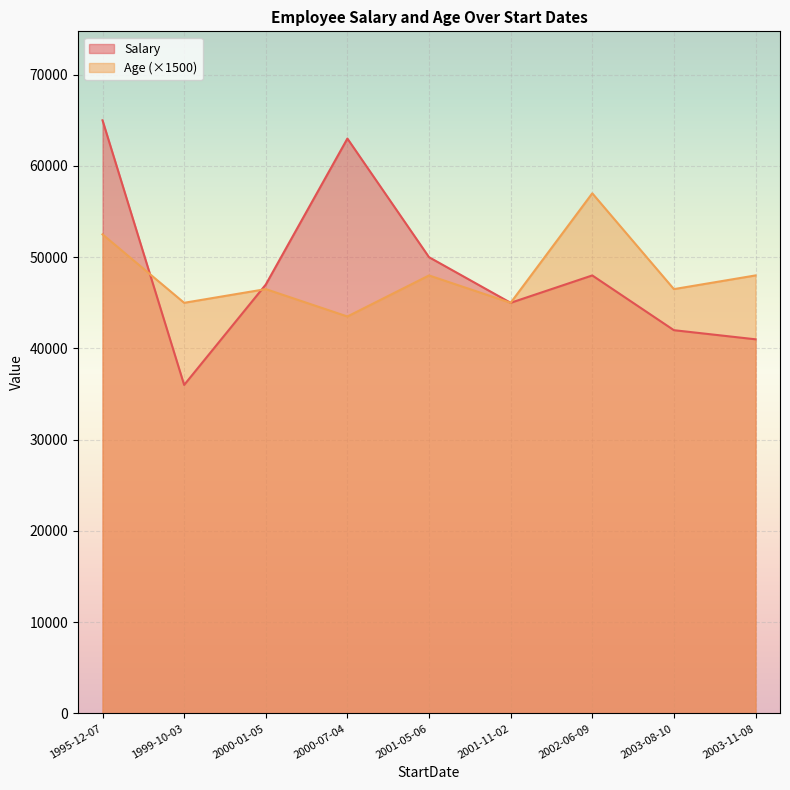

Does the chart display data point markers on the line(s)?

No